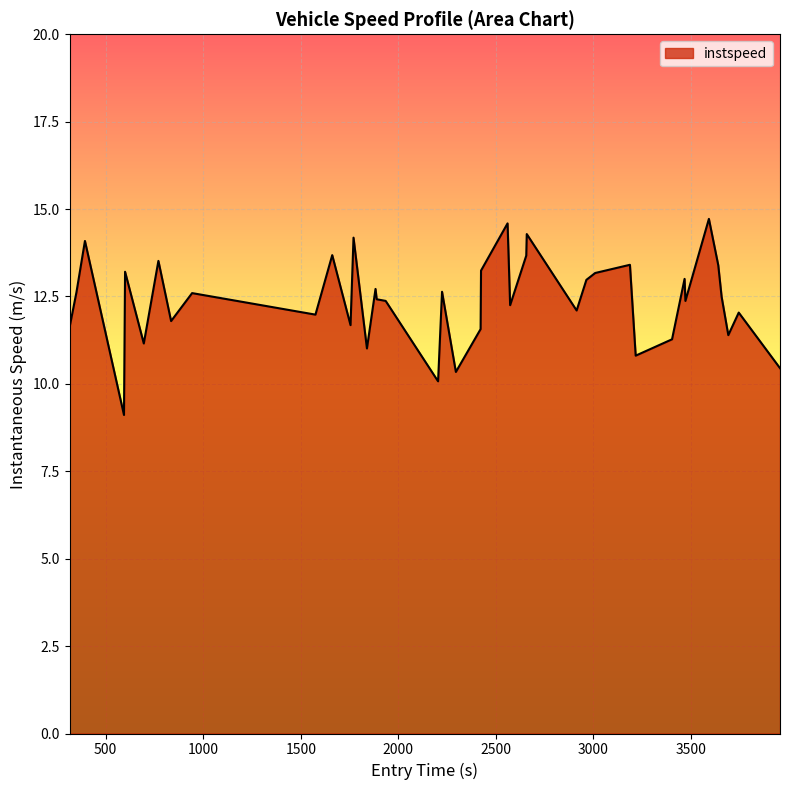

What is the smallest value displayed?

9.1